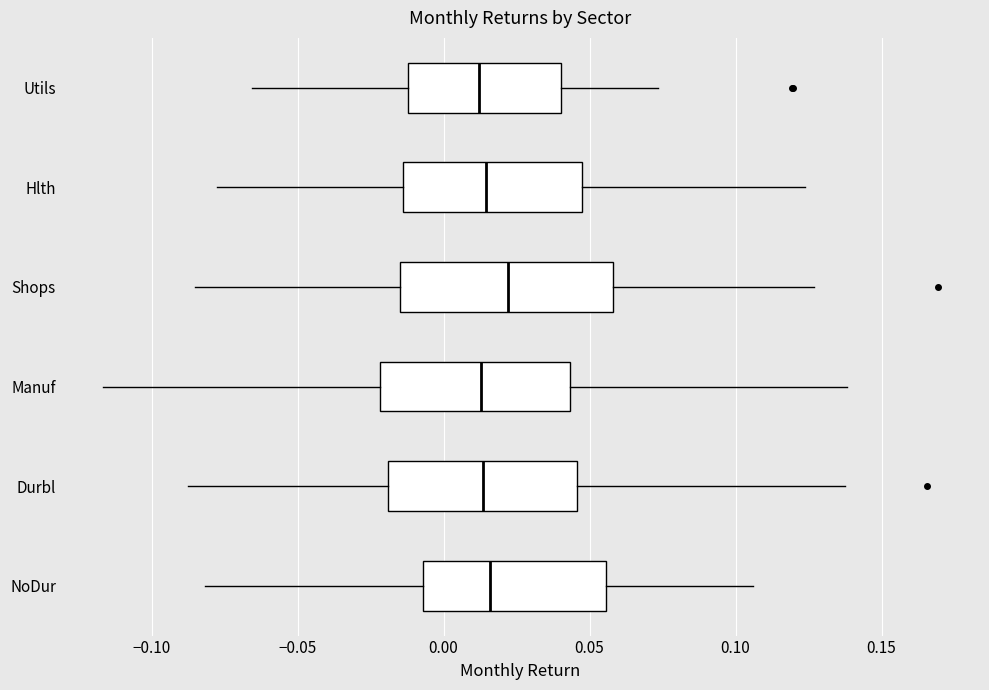

Which box is the widest, from its left edge to its right edge?

Shops